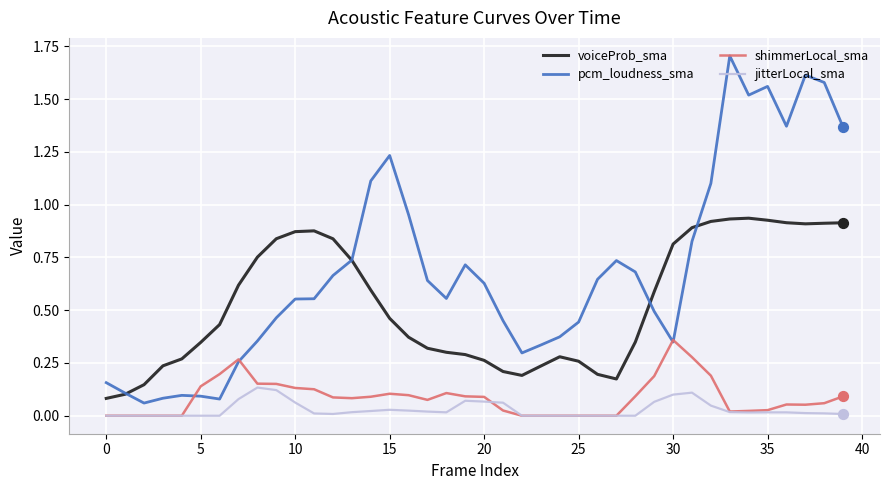

At how many categories does at least one series exceed 0?

40